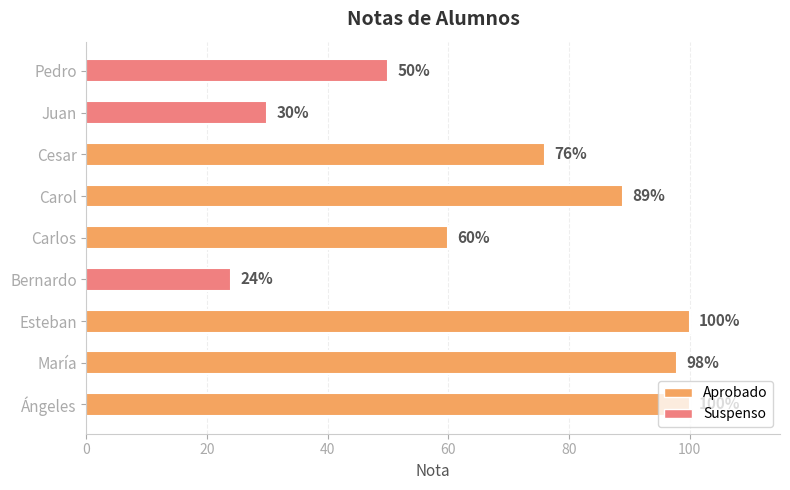

Where is the data nearest to the value 62?

Carlos